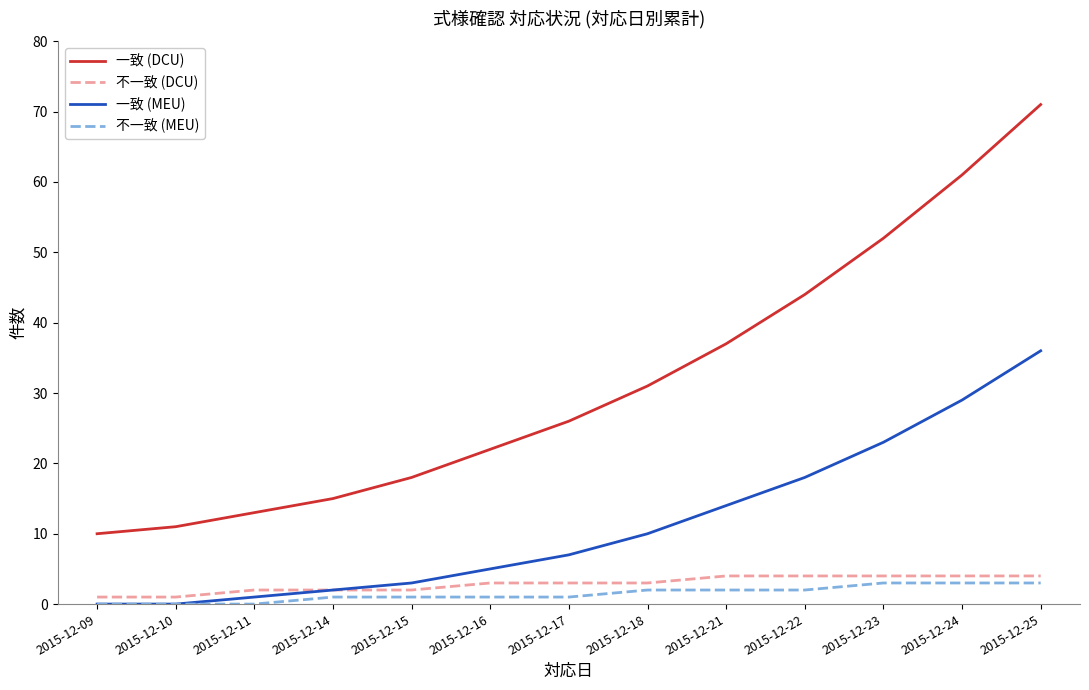

What is the sum of all 一致 (MEU) values?

148